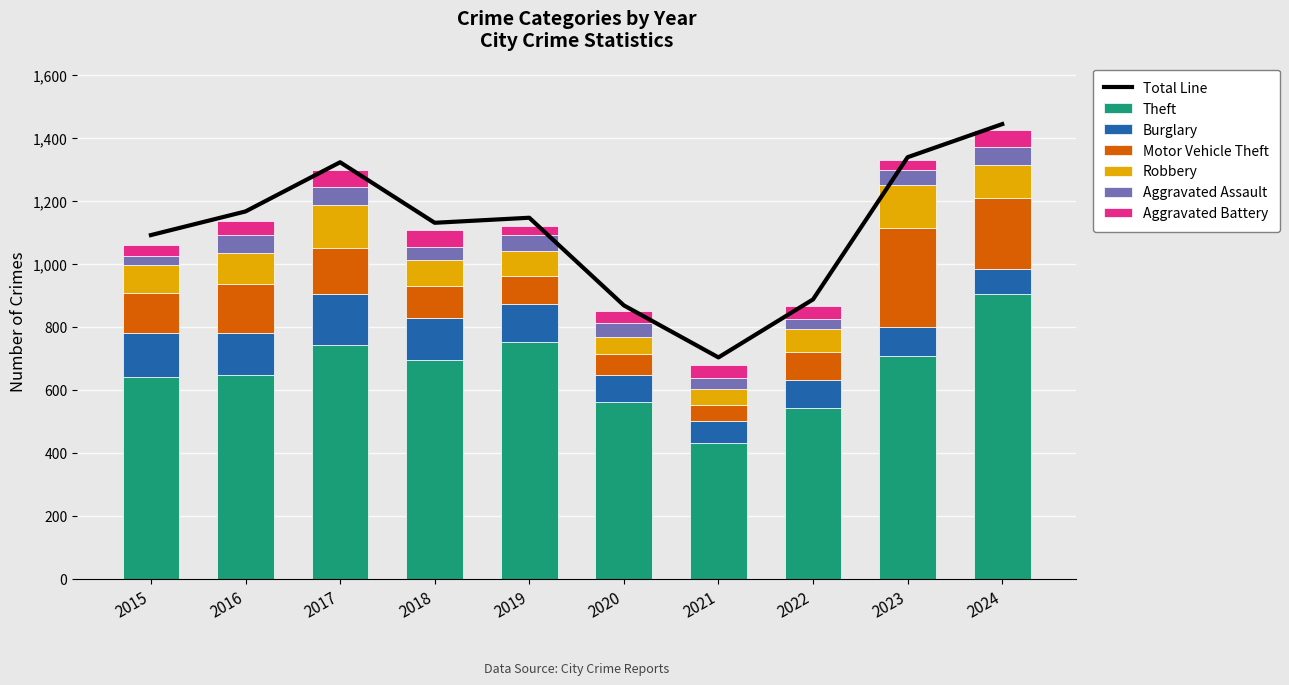

At how many categories does at least one series exceed 54?

10